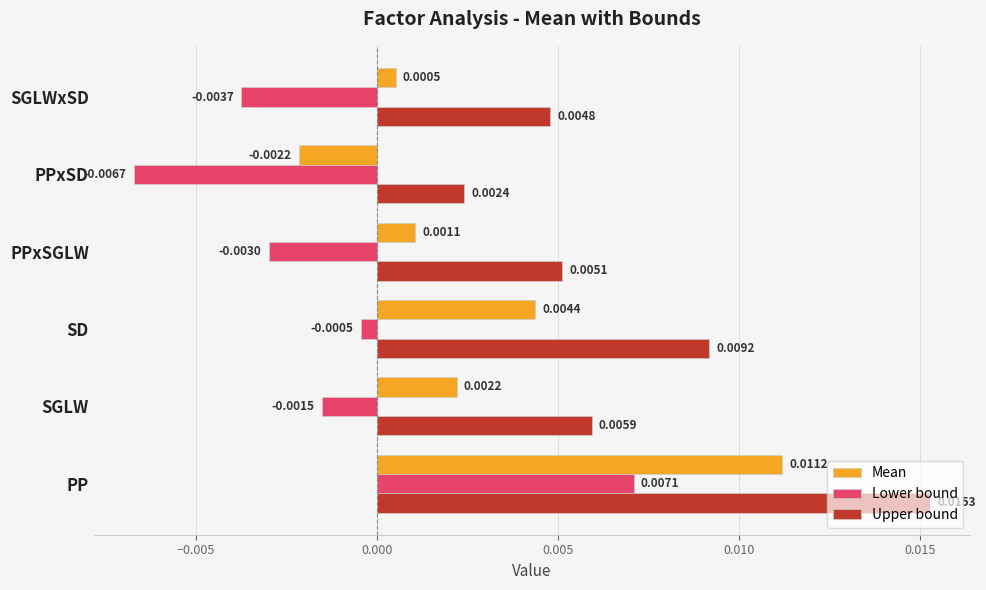

Which series has the widest spread of values?

Lower bound